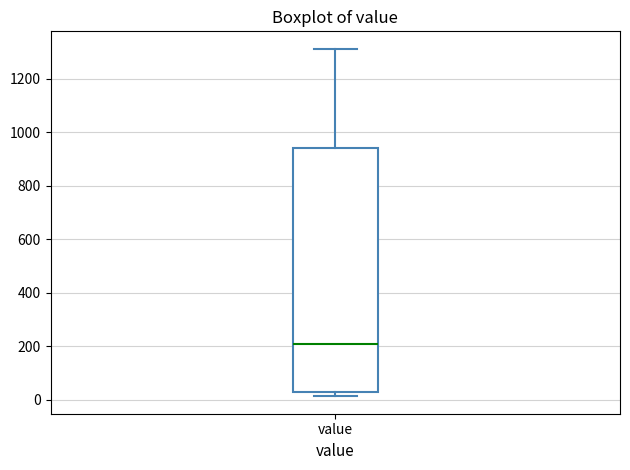

Where does the upper whisker of the box for value end on the y-axis? The values are not printed on the chart, so give them approximately, as read against the axis.

1320